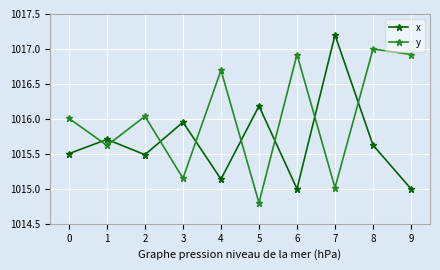

Between 4 and 5, which series saw the biggest shift?

y